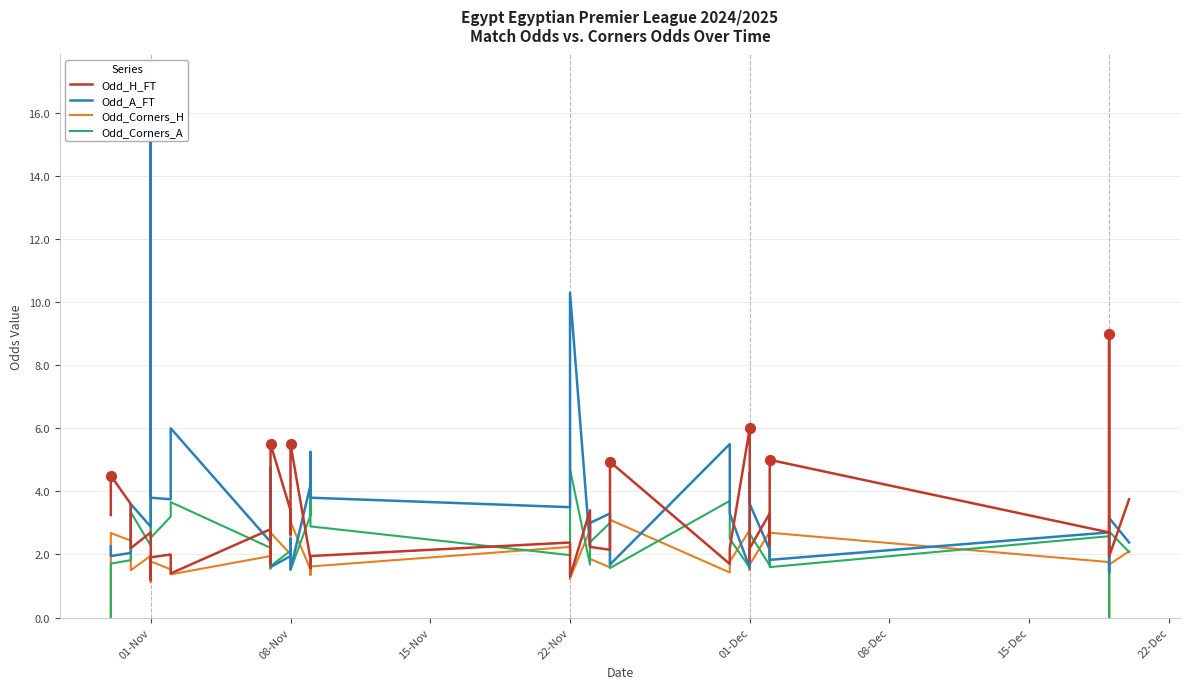

Which series has the largest total across all categories?

Odd_A_FT